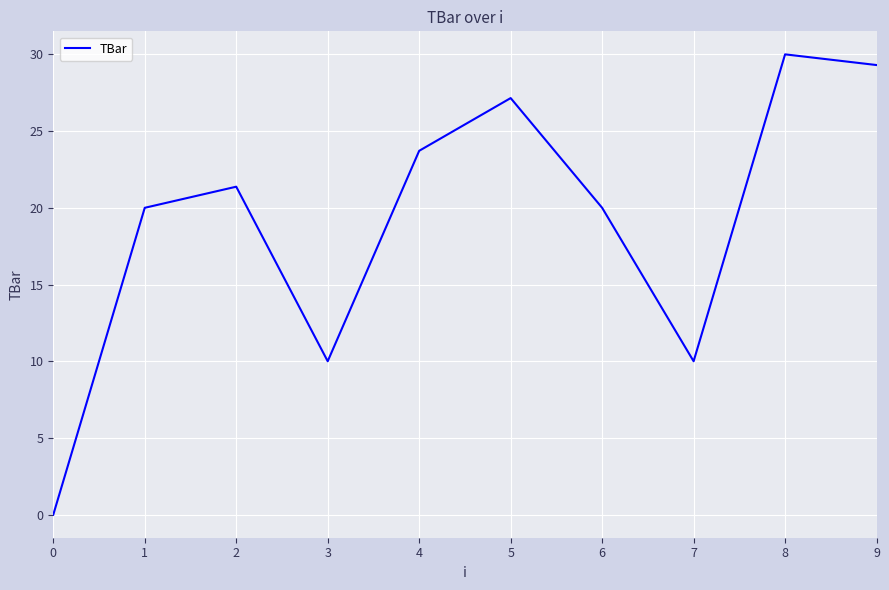

What value does the data have at 1?

20.0